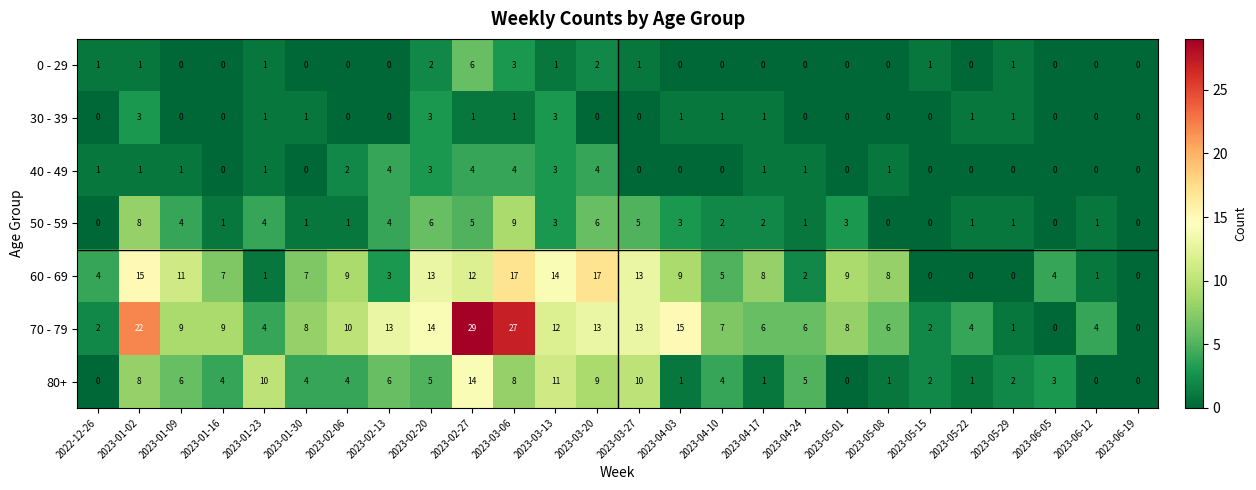

List the series in order of their peak value, lowest first.

30 - 39, 40 - 49, 0 - 29, 50 - 59, 80+, 60 - 69, 70 - 79